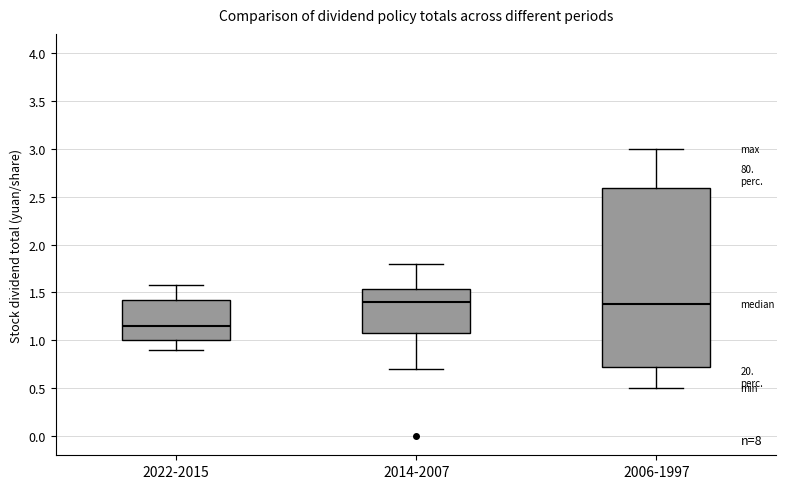

Reading left to right, read every box against the y-axis: the position of its median line, the range the box covers, and the ends of its whiskers. The values are not printed on the chart, so give them approximately, as read against the axis.

2022-2015: median 1.15, box 1.00 to 1.40, whiskers 0.90 to 1.60
2014-2007: median 1.40, box 1.05 to 1.55, whiskers 0.70 to 1.80
2006-1997: median 1.40, box 0.75 to 2.60, whiskers 0.50 to 3.00